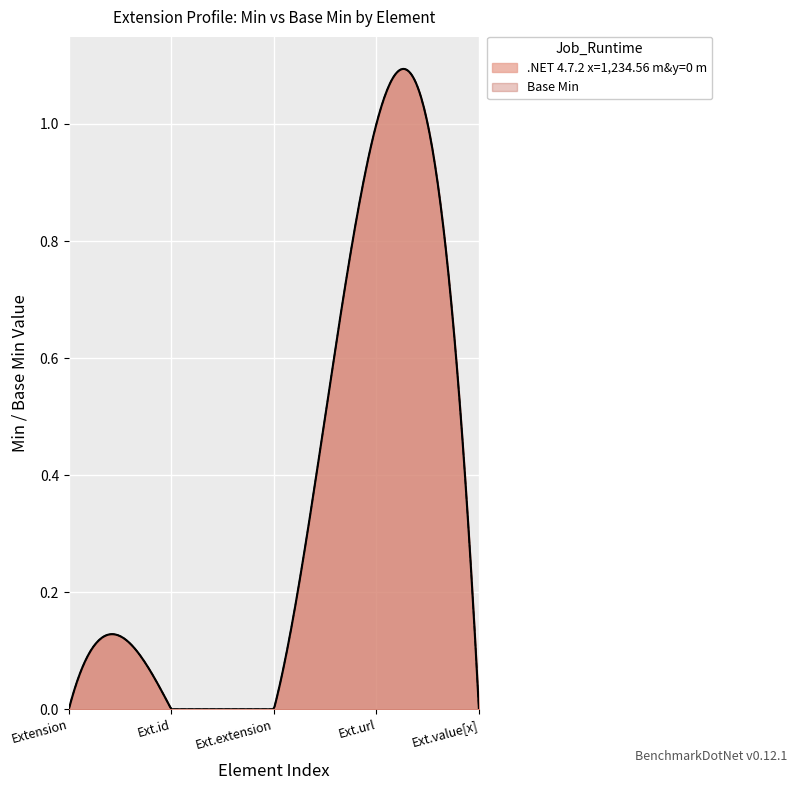

How many values are above zero?

2